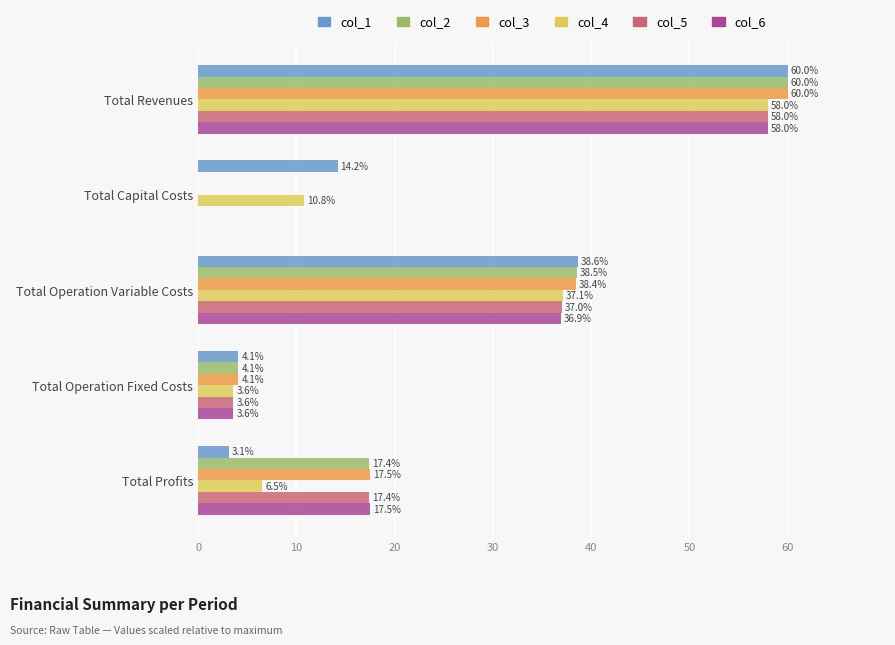

What is the sum of all col_2 values?

120.0